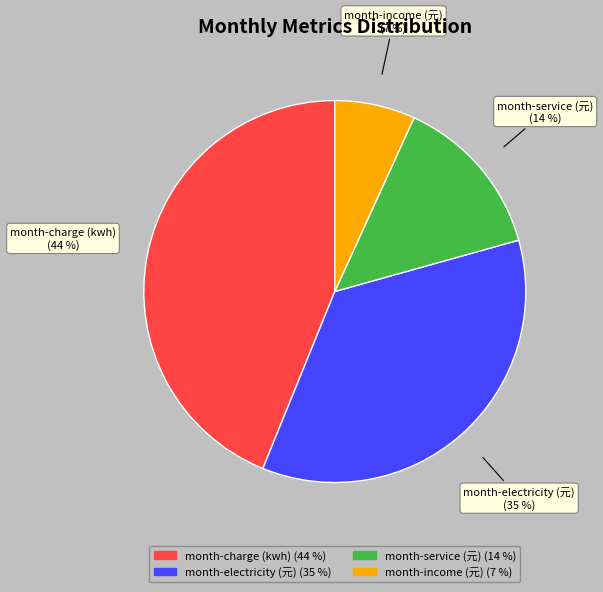

To the nearest percent, what is the difference between the largest and smallest slice percentages?

37%